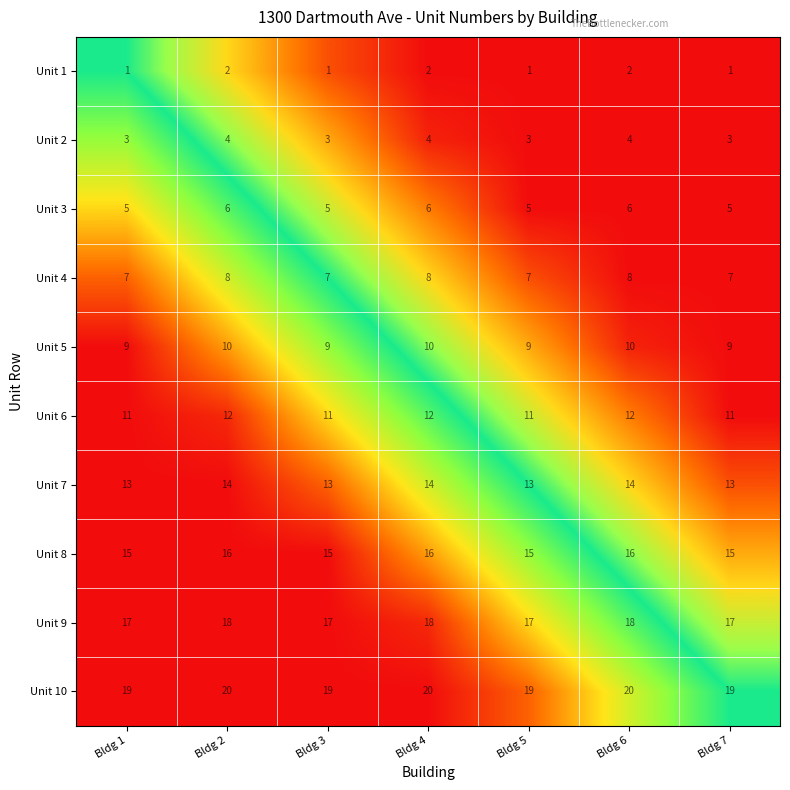

Count the Unit 5 values in the range 9 to 10.

7